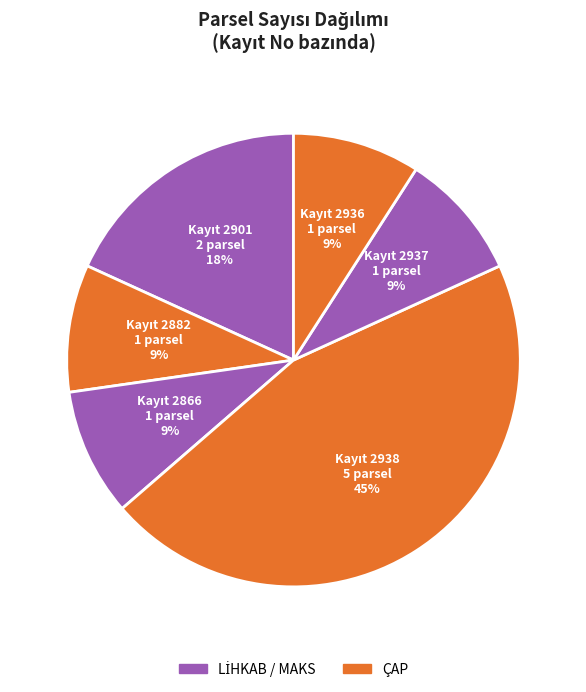

To the nearest percent, what is the average slice percentage?

17%